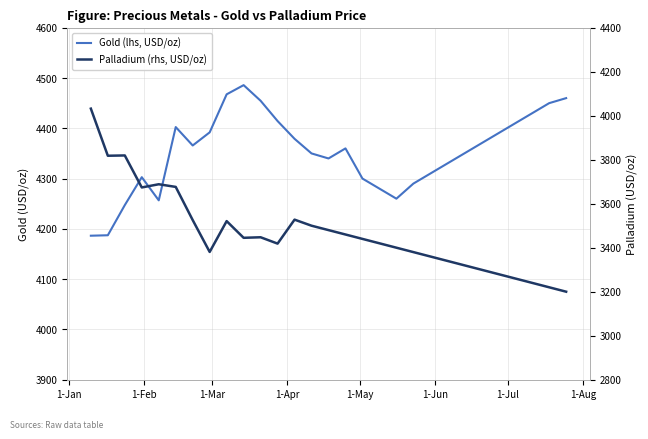

True or false: Palladium (rhs, USD/oz) has a value of 5172.0 at 8.

False